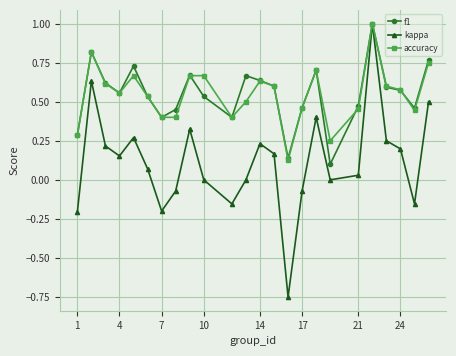

True or false: f1 and accuracy intersect in this chart.

True